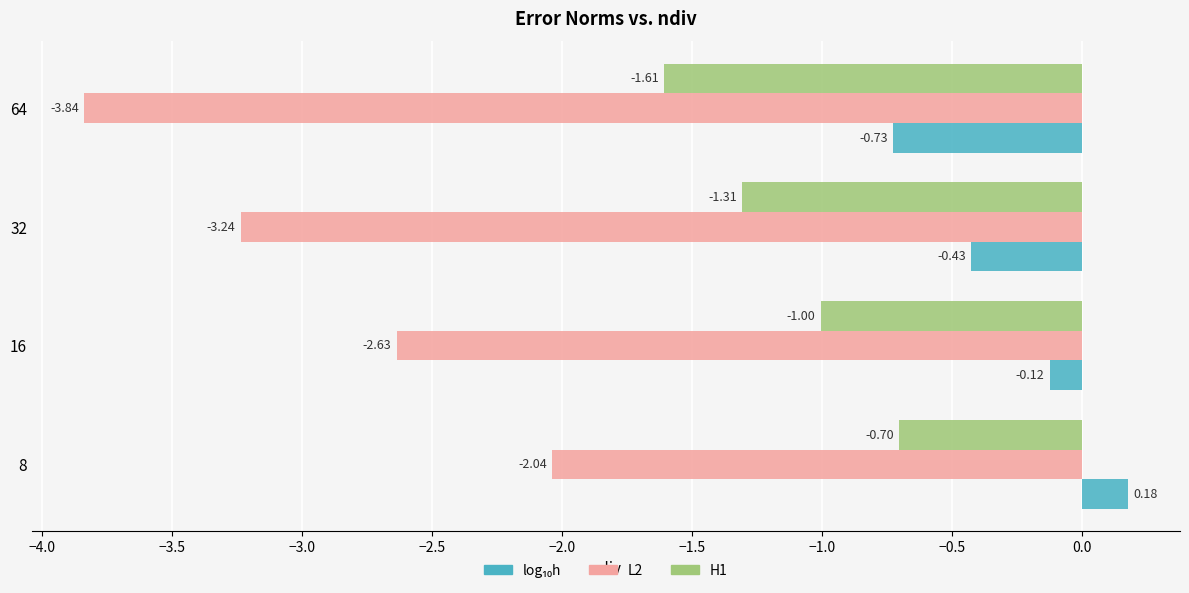

At which category is the sum across all series the highest?

8